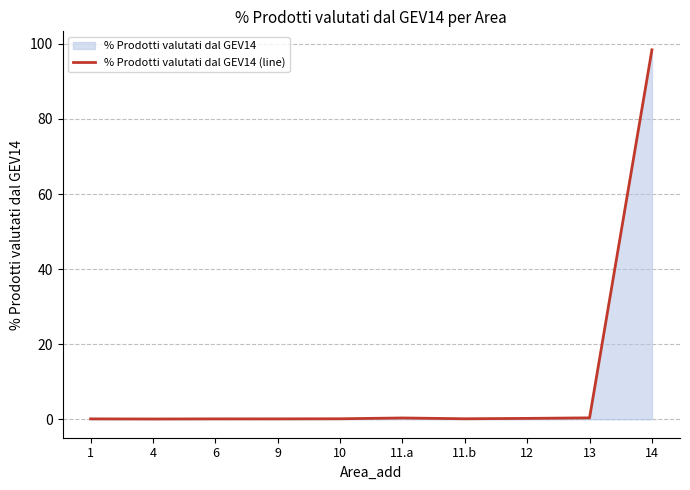

True or false: the data shows 0.1 at 4.

False